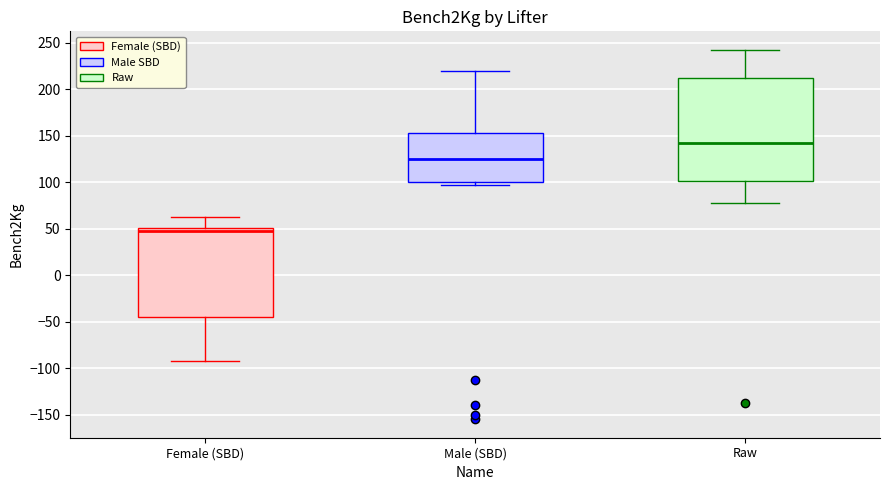

Reading left to right, transcribe this box plot: for each box, give where its median line is, the range the box spans, and where its two whiskers end, as read against the y-axis. The values are not printed on the chart, so give them approximately, as read against the axis.

Female (SBD): median 50 (just below the box's upper edge), box -45 to 50, whiskers -90 to 65
Male (SBD): median 125, box 100 to 155, whiskers 100 (just below the box's lower edge) to 220
Raw: median 145, box 100 to 215, whiskers 80 to 245